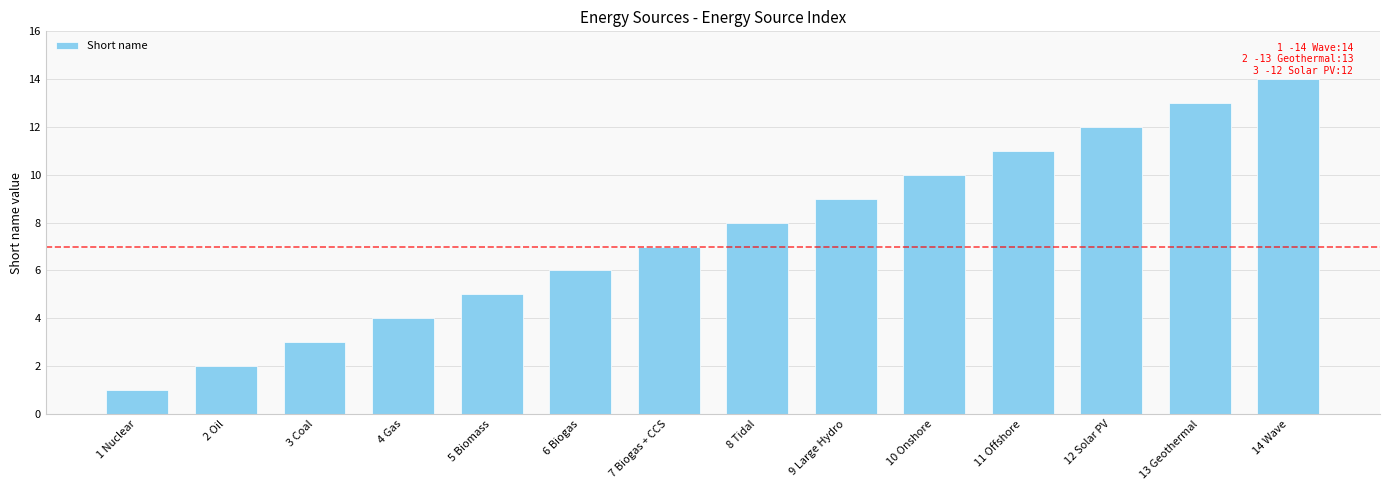

Rank the categories by value from highest to lowest.

14 Wave, 13 Geothermal, 12 Solar PV, 11 Offshore, 10 Onshore, 9 Large Hydro, 8 Tidal, 7 Biogas + CCS, 6 Biogas, 5 Biomass, 4 Gas, 3 Coal, 2 Oil, 1 Nuclear